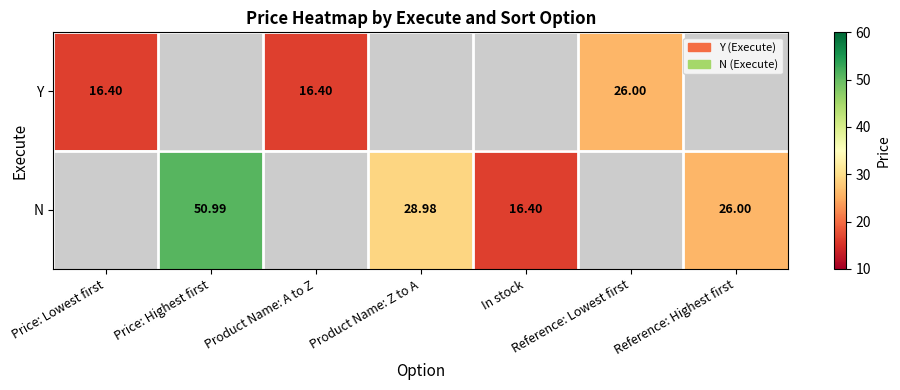

Is the value of Y at Product Name: Z to A greater than the value of N at Reference: Lowest first?

No